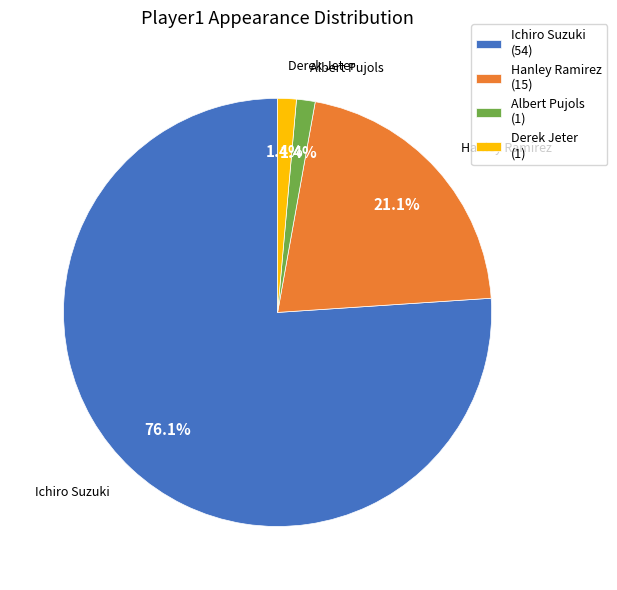

To the nearest percent, what is the difference between the Albert Pujols and Ichiro Suzuki slice percentages?

75%